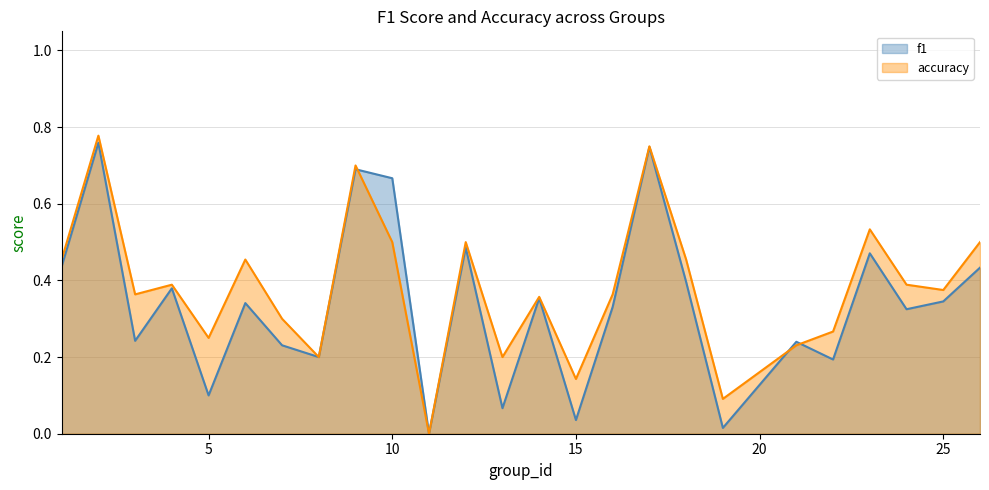

Which series has the widest spread of values?

accuracy